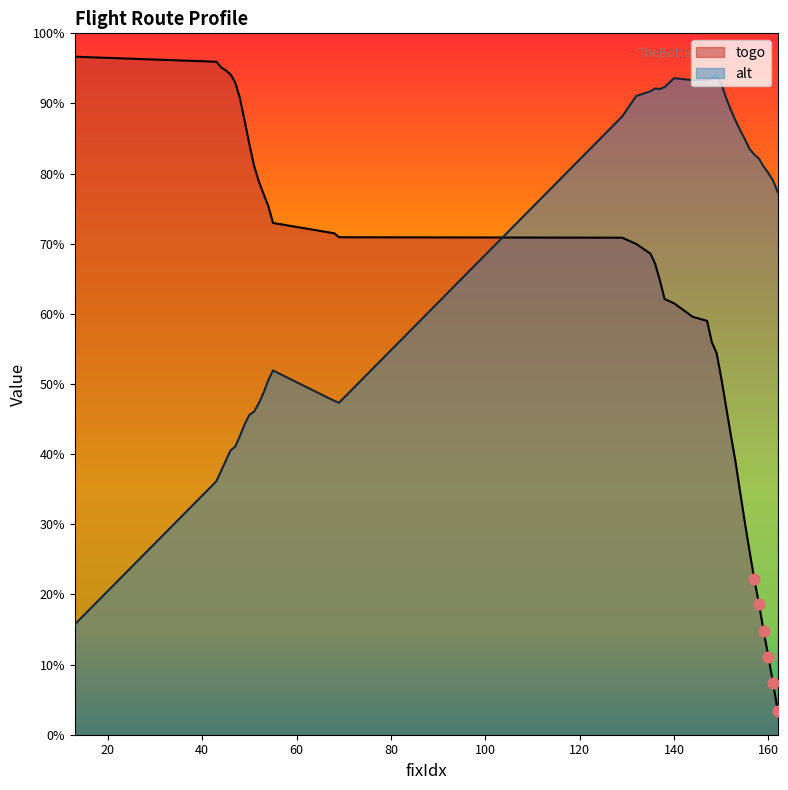

Which series reaches the maximum Y coordinate?

togo